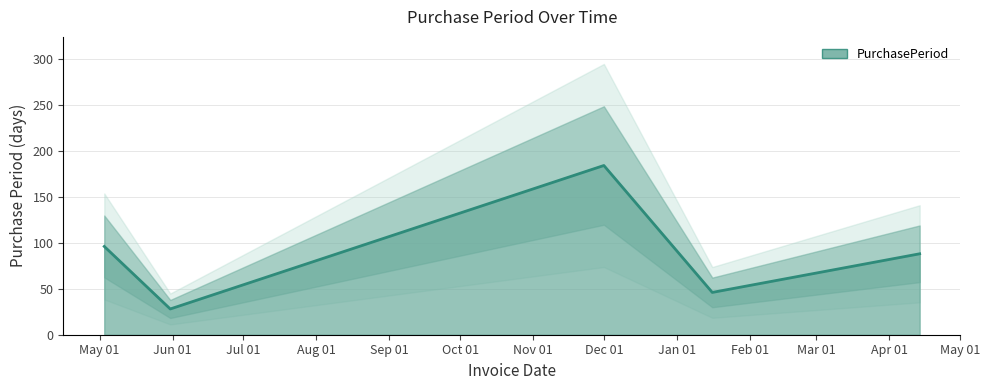

Which has a higher value, 2016-05-31 or 2016-05-03?

2016-05-03